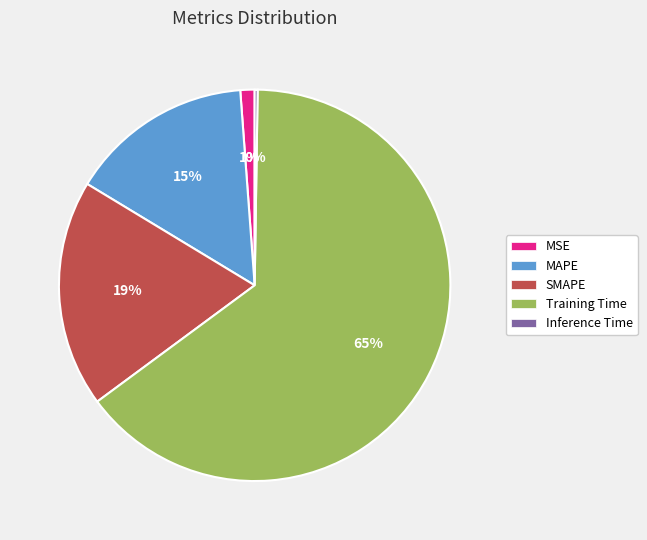

Do Training Time and MAPE together represent more than half of the pie?

Yes